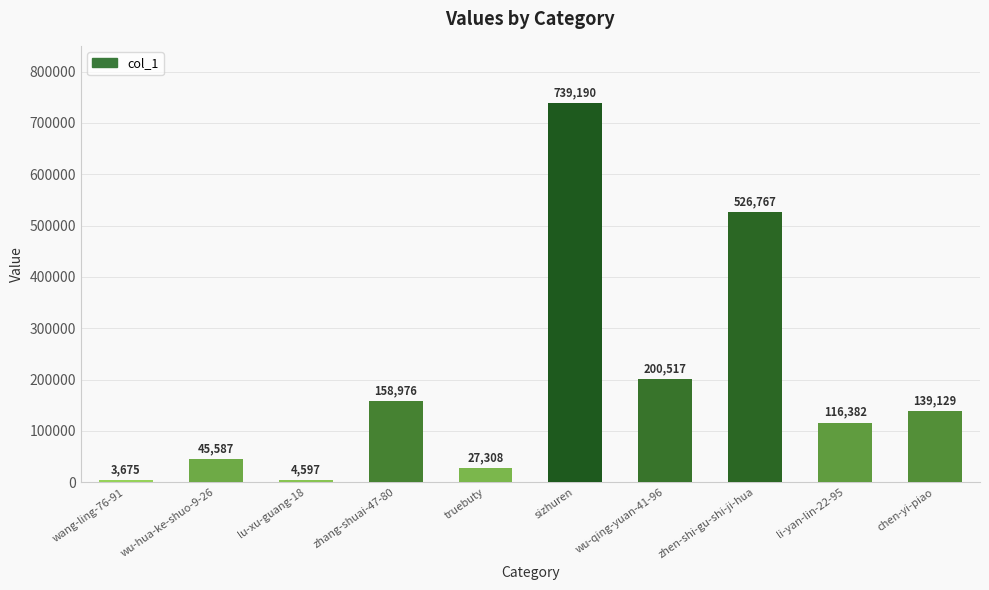

Rank the categories by value from lowest to highest.

wang-ling-76-91, lu-xu-guang-18, truebuty, wu-hua-ke-shuo-9-26, li-yan-lin-22-95, chen-yi-piao, zhang-shuai-47-80, wu-qing-yuan-41-96, zhen-shi-gu-shi-ji-hua, sizhuren